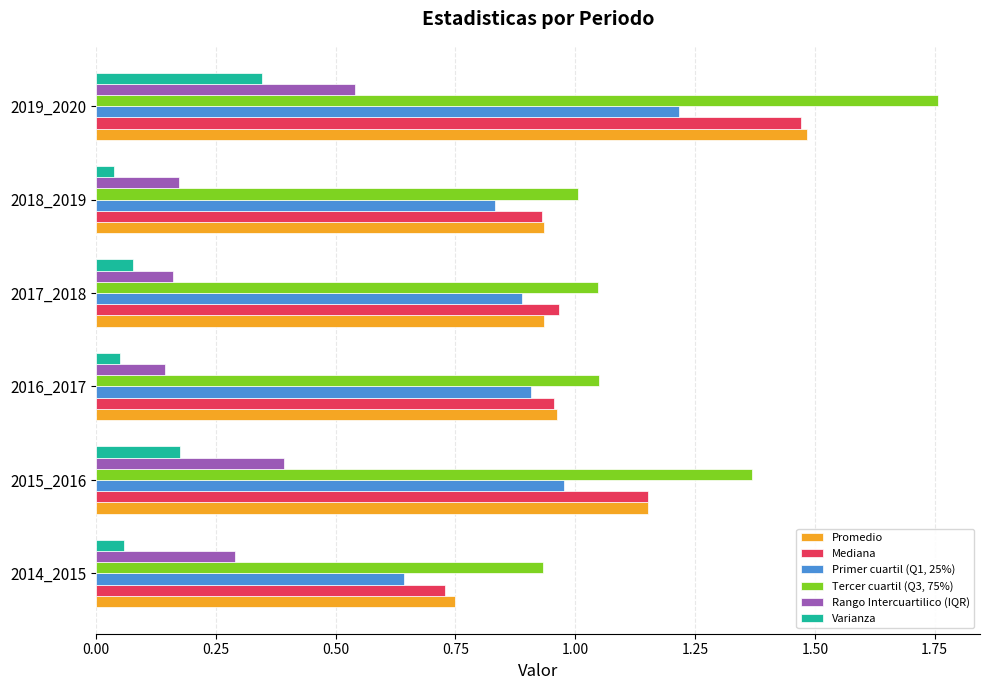

List the series in order of their peak value, highest first.

Tercer cuartil (Q3, 75%), Promedio, Mediana, Primer cuartil (Q1, 25%), Rango Intercuartilico (IQR), Varianza